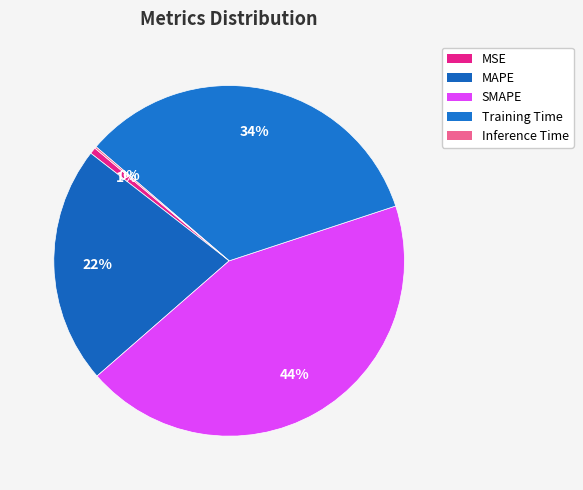

To the nearest percent, what is the difference between the Training Time and SMAPE slice percentages?

10%